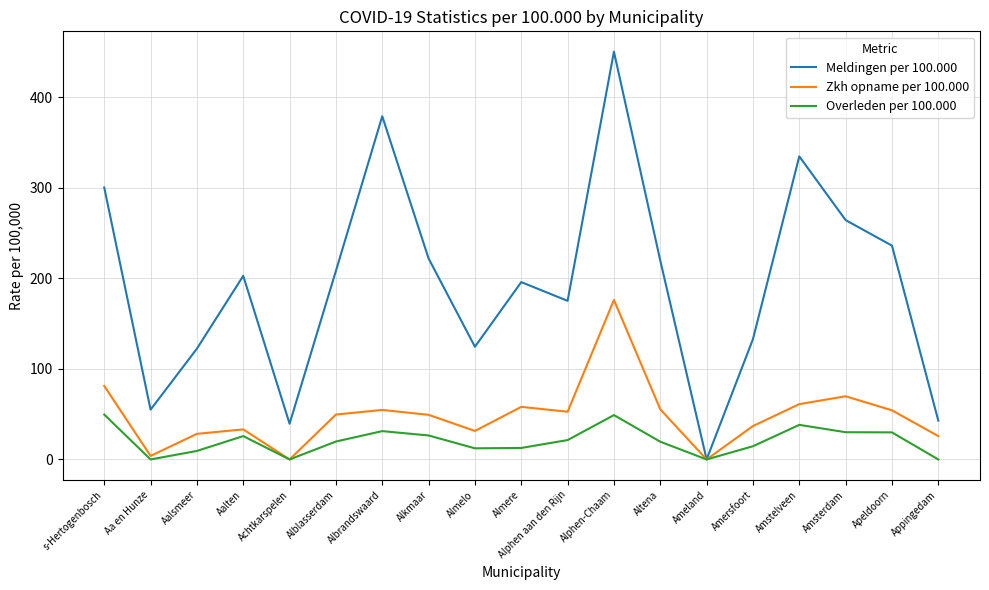

What is the maximum value shown in the chart?

450.4